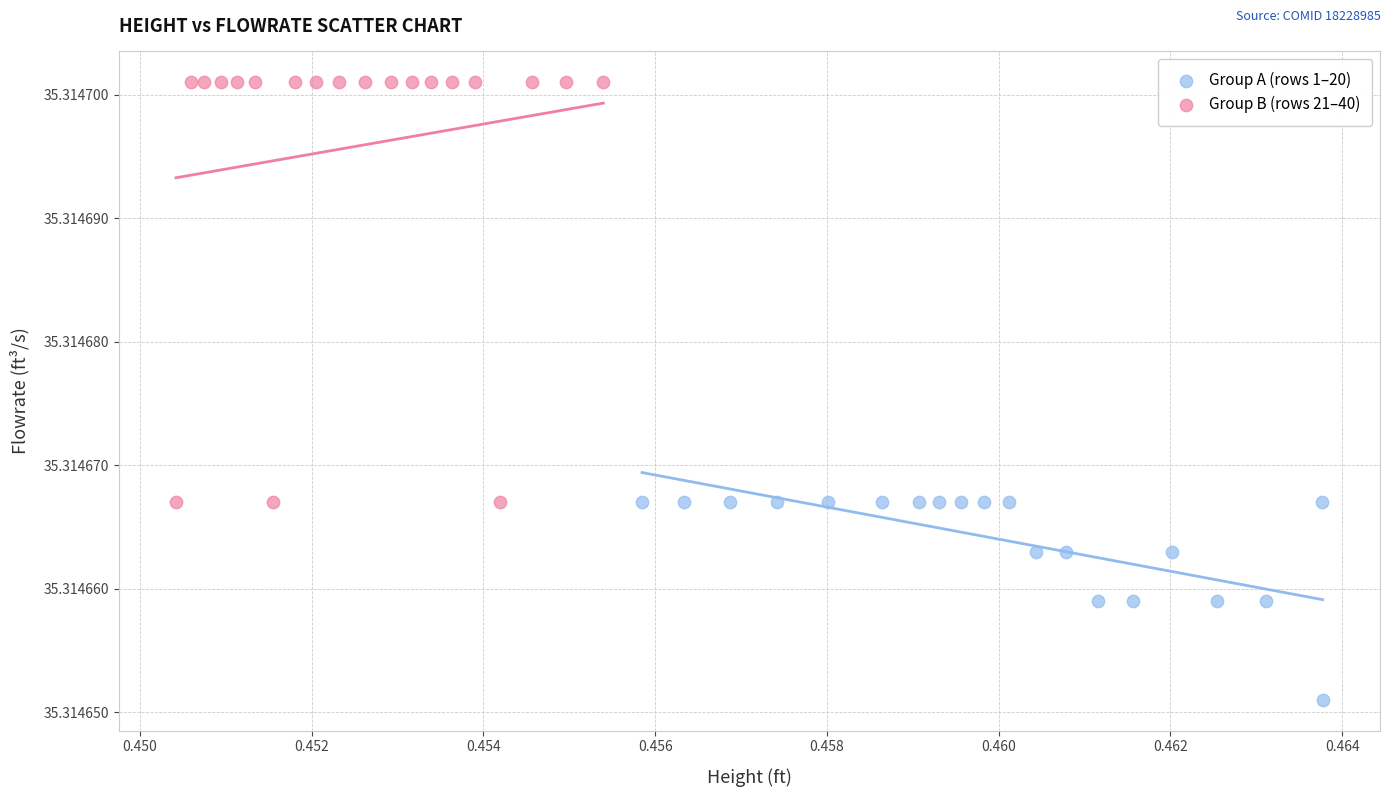

Which series contains the highest Y value?

Group B (rows 21–40)